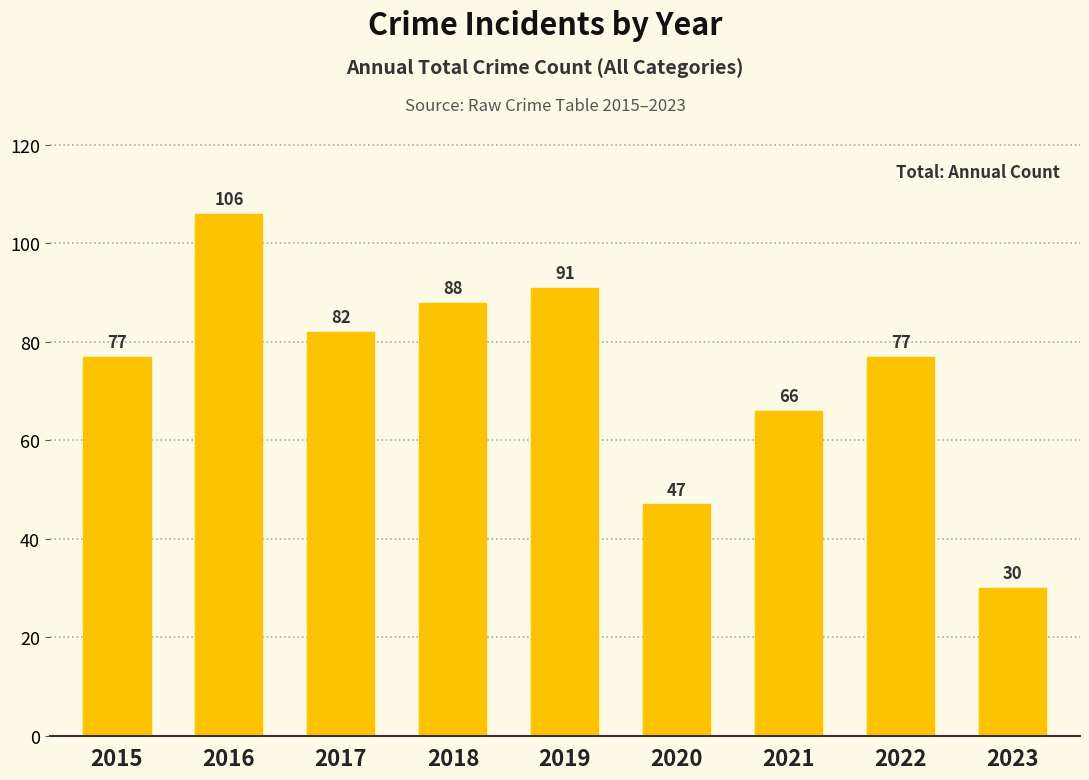

At which label is the value closest to 68?

2021